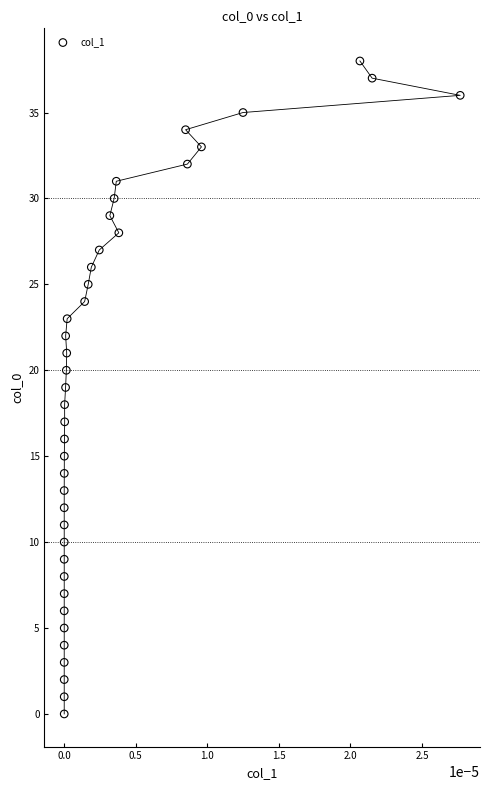

What is the range of Y values (max minus min)?

38